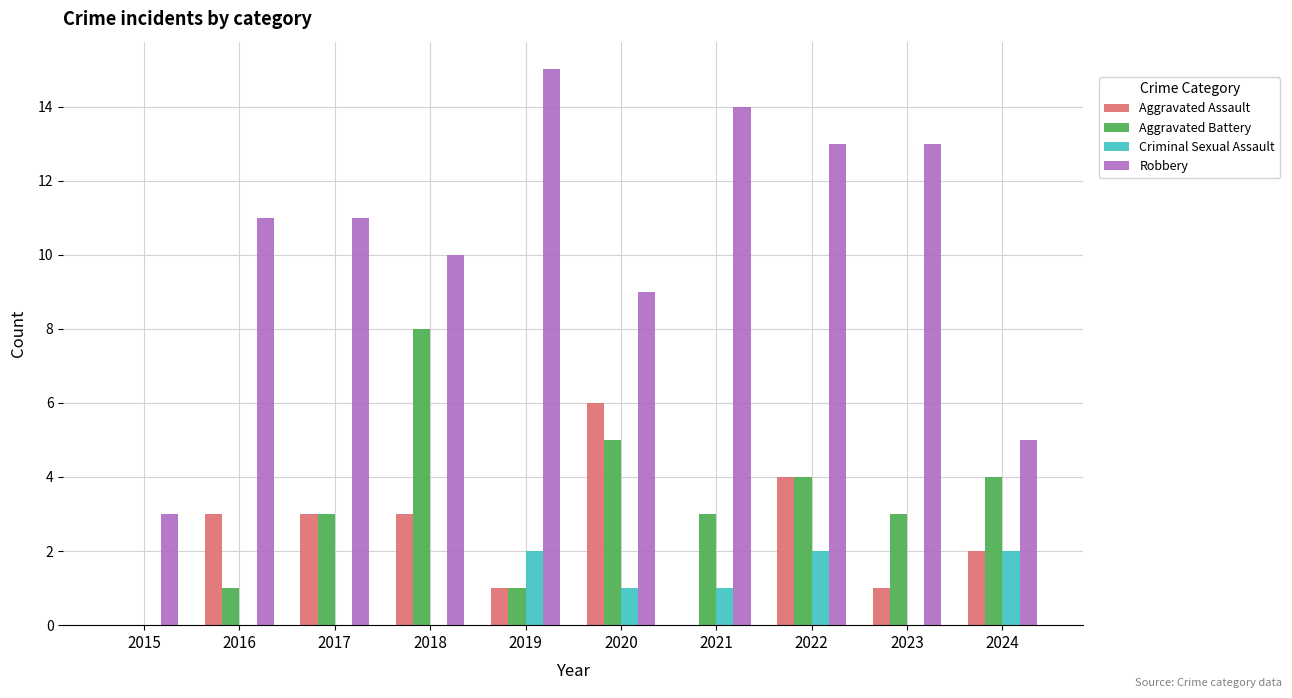

Does the chart contain stacked bars?

No